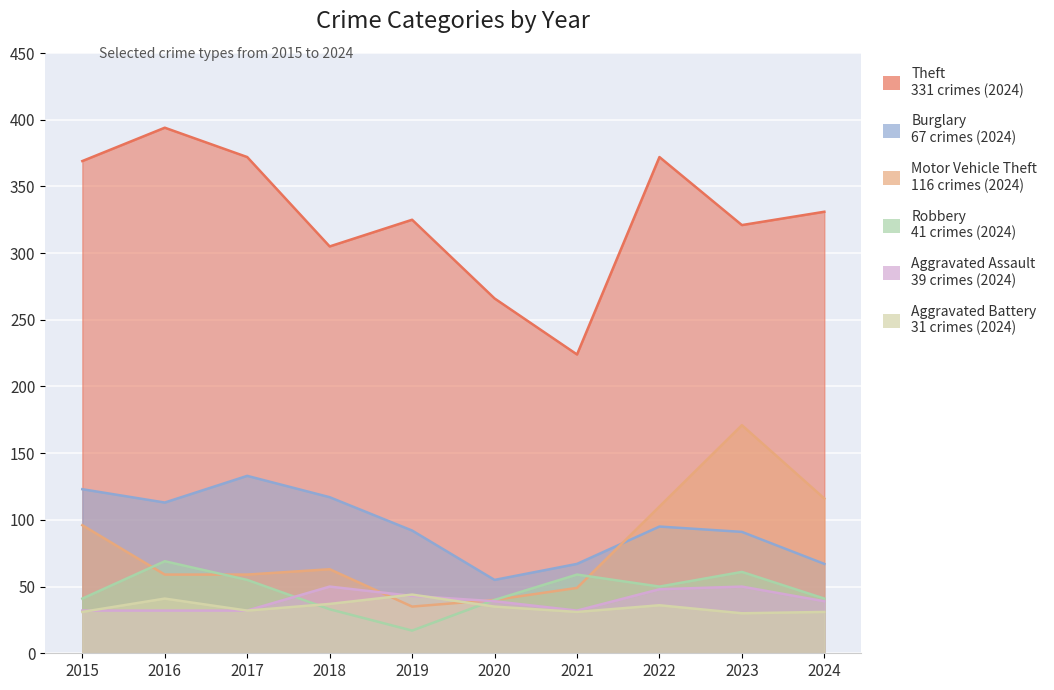

What is the value of the Aggravated Battery point at the 8th from the left?

36